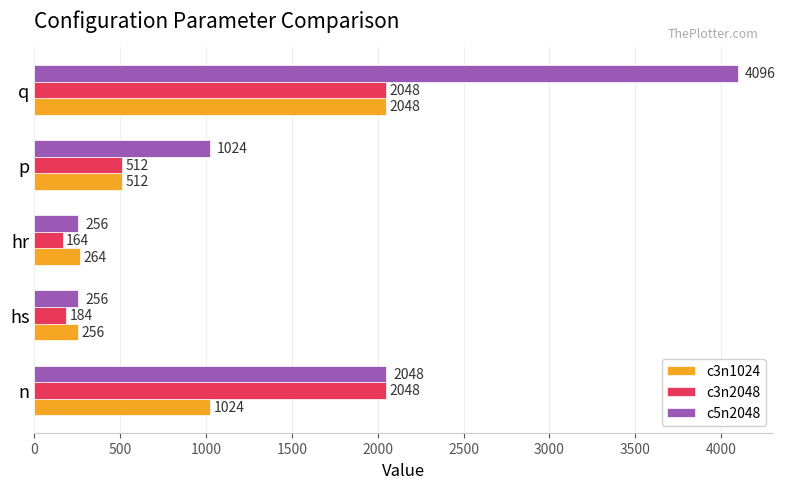

List the labels in order of c3n1024 value, smallest first.

hs, hr, p, n, q